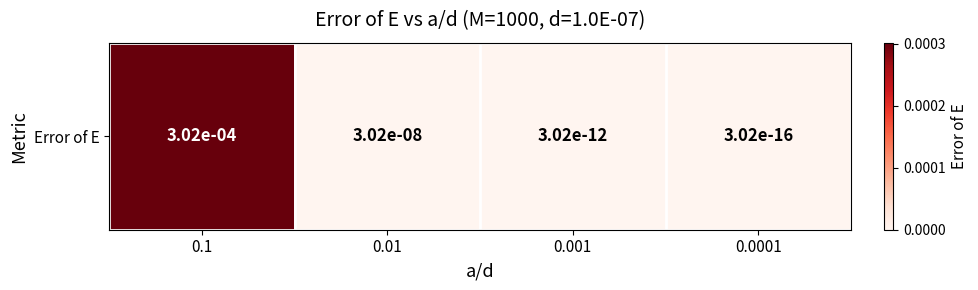

Rank the categories by value from lowest to highest.

0.0001, 0.001, 0.01, 0.1